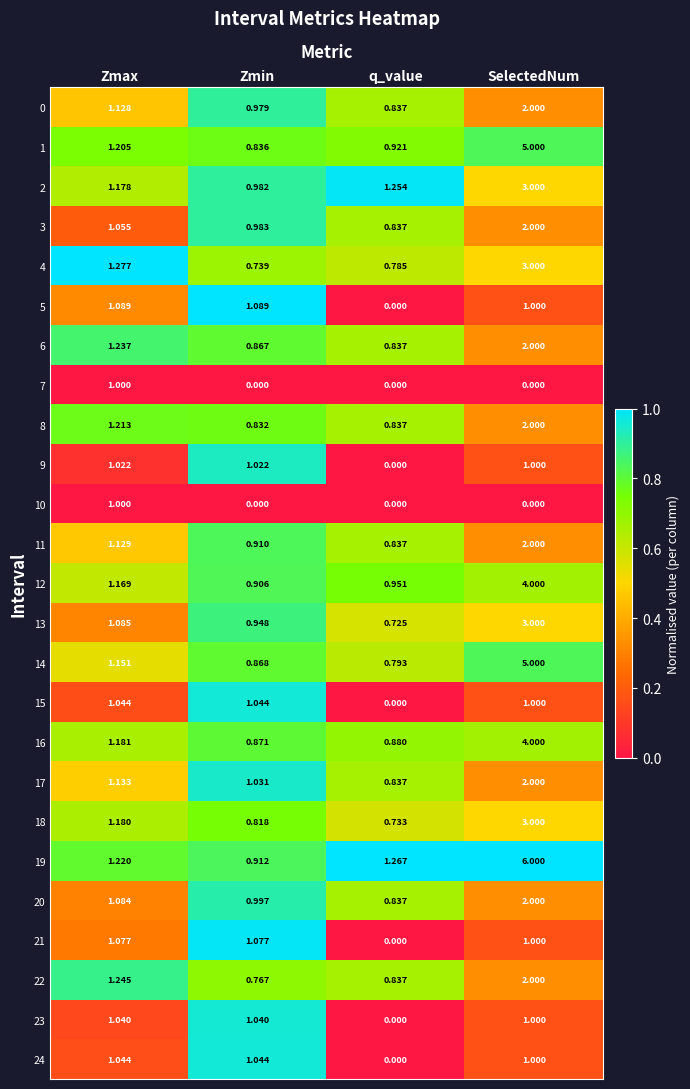

Between Zmax and SelectedNum, which series saw the biggest shift?

19